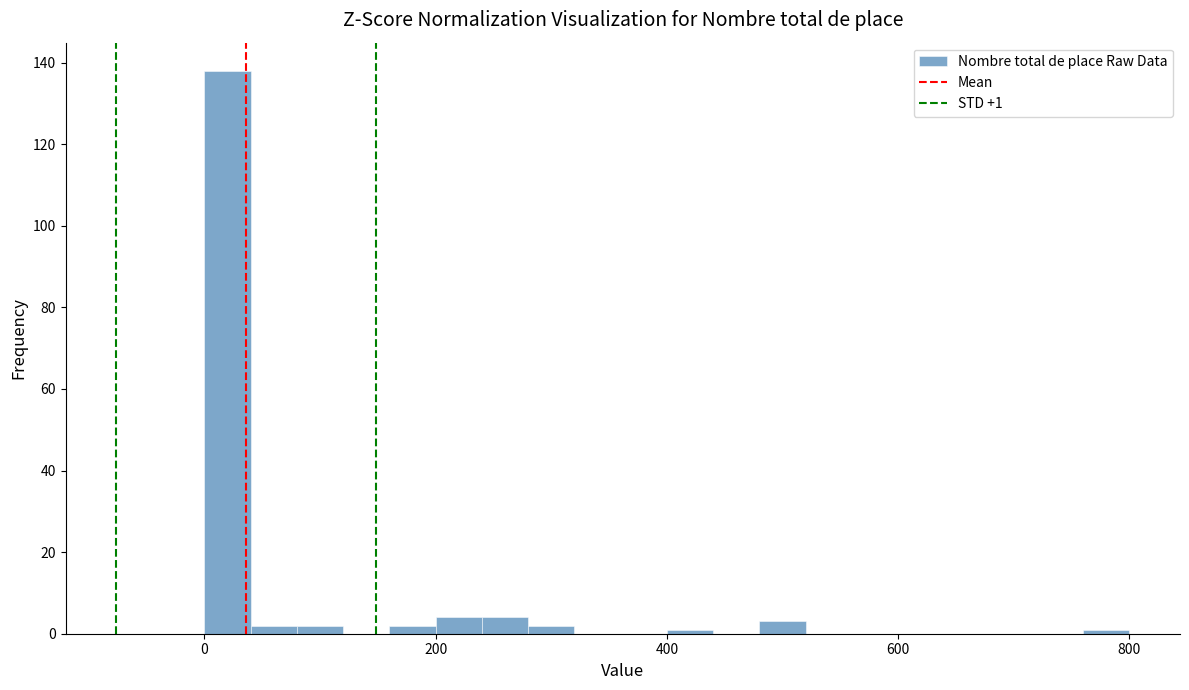

Read against the x-axis, roughly where is the centre of the tallest bar?

20